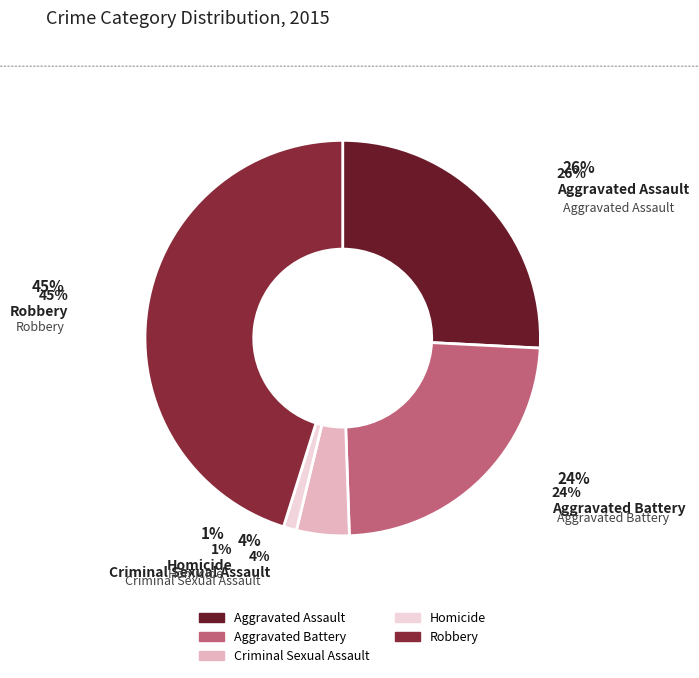

Does Homicide account for over 50% of the chart?

No